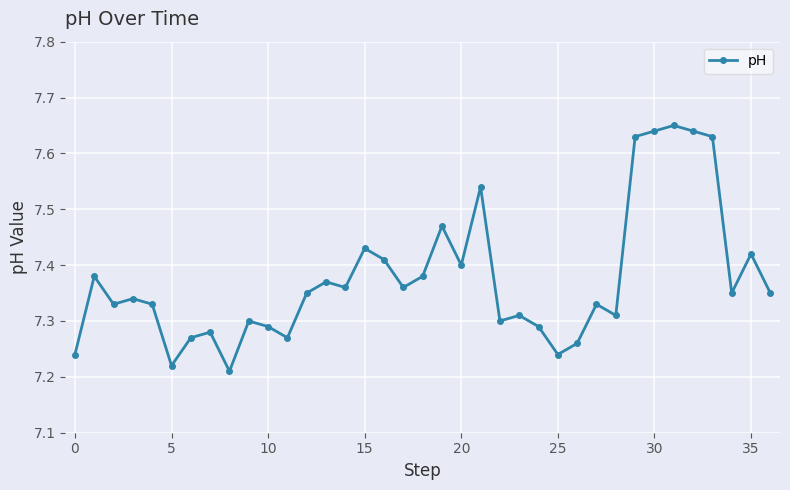

What is the difference between the second highest and minimum values?

0.4